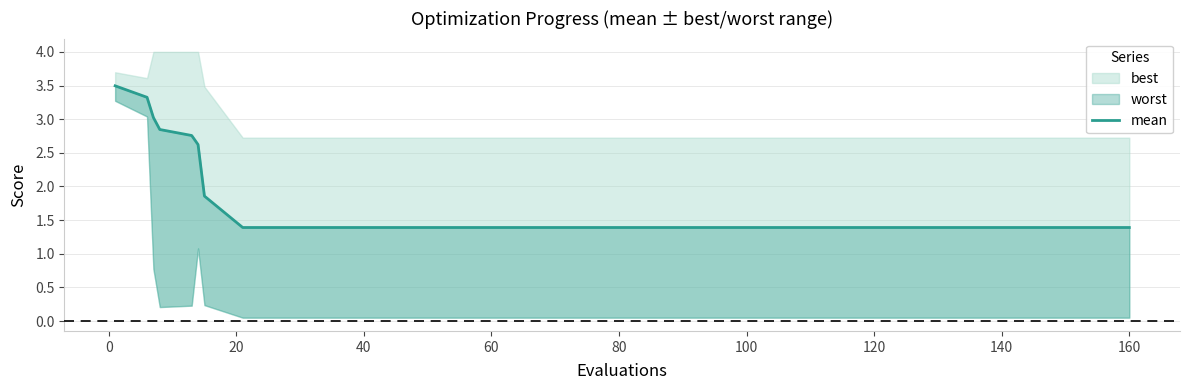

What is the average value?

1.9